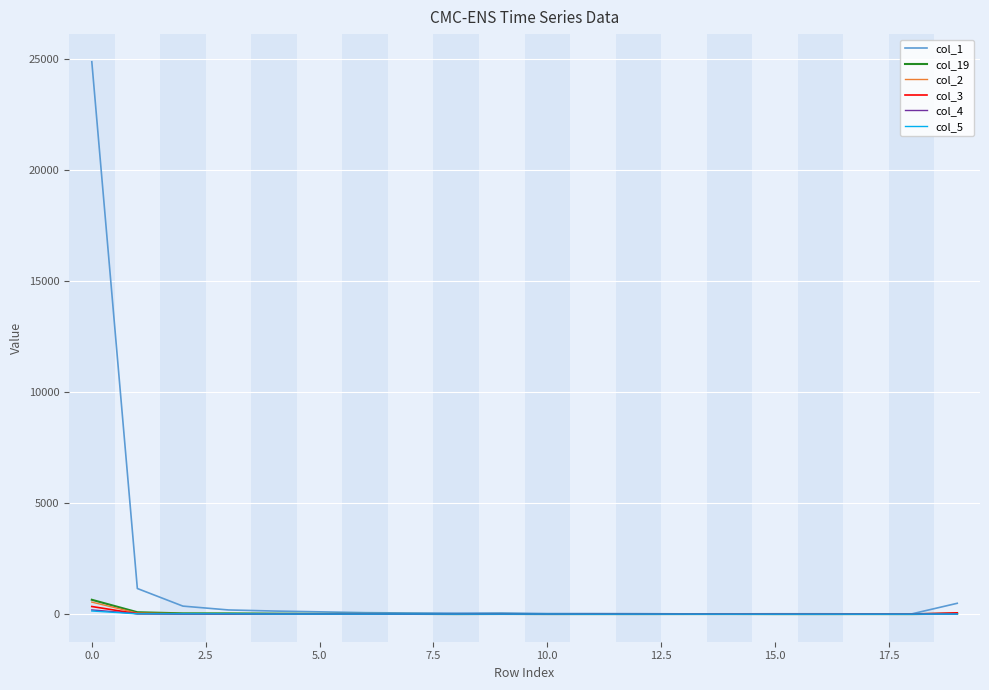

What is the average value of the col_3 series?

22